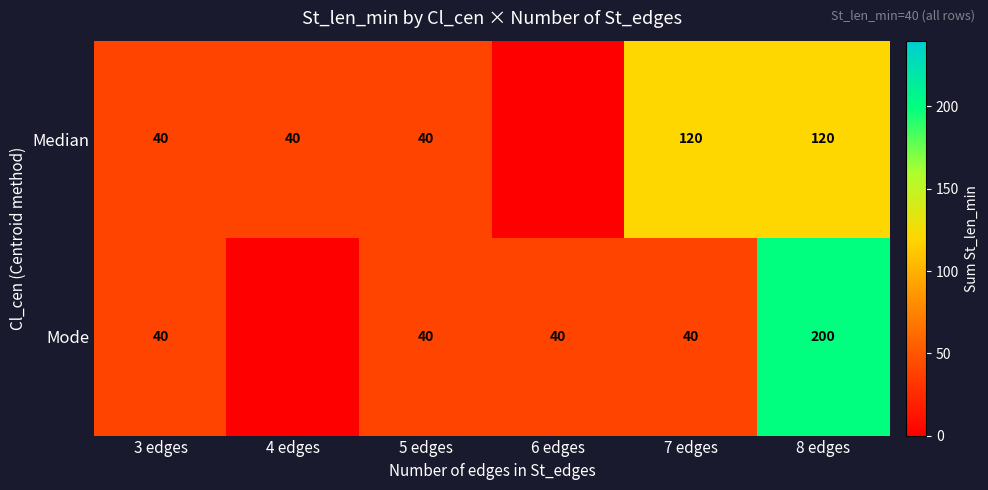

Which category has the highest value across all series?

8 edges